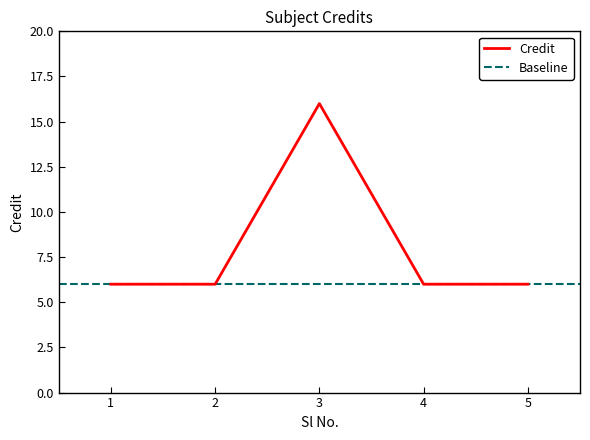

What is the average value?

8